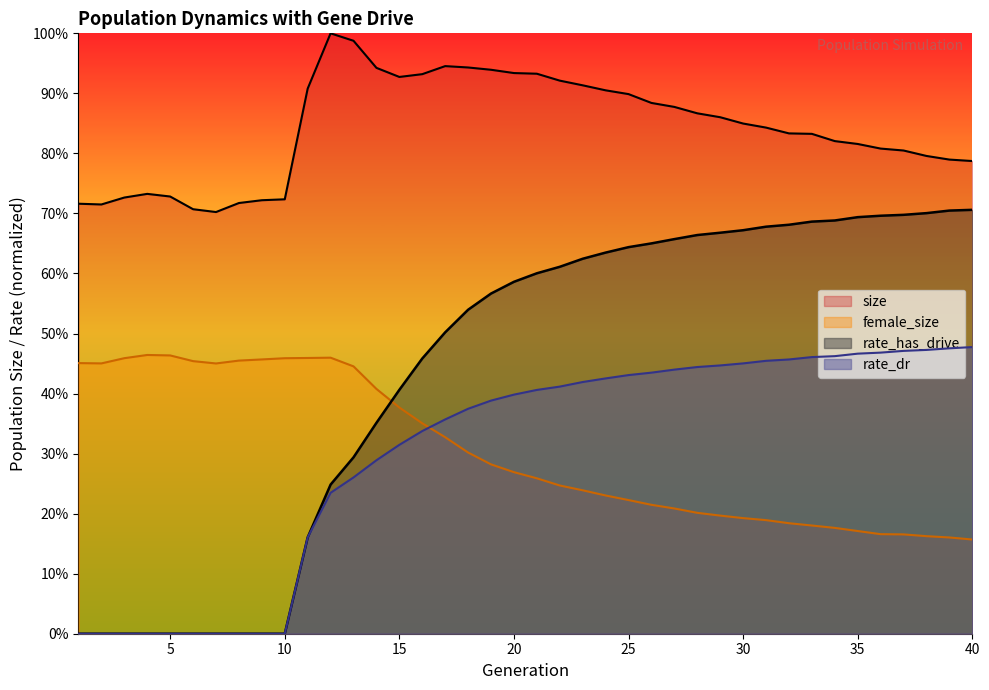

How many series are shown in this chart?

4